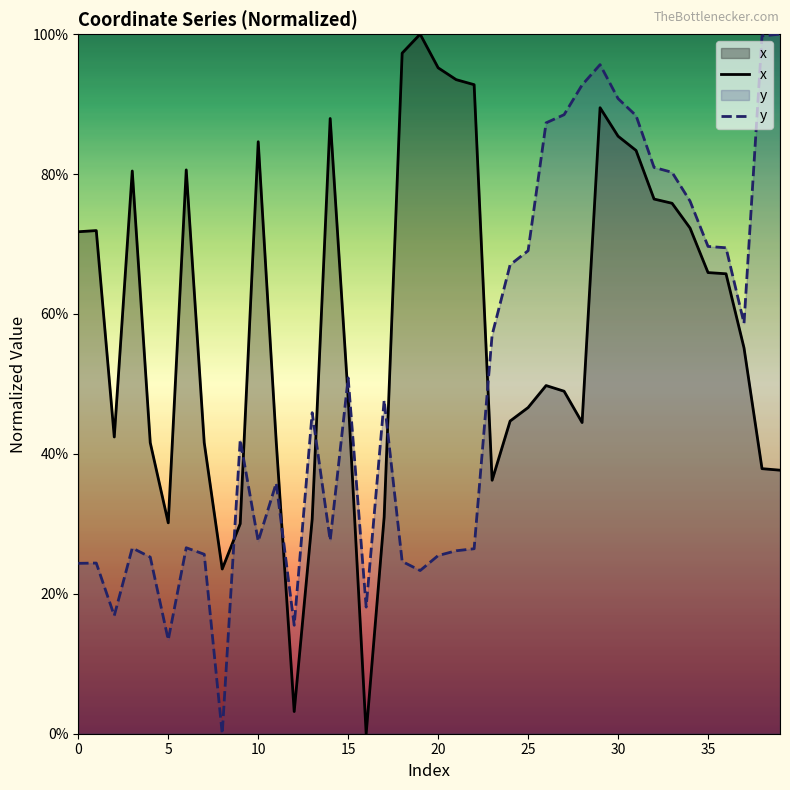

True or false: x and y cross at least once.

True